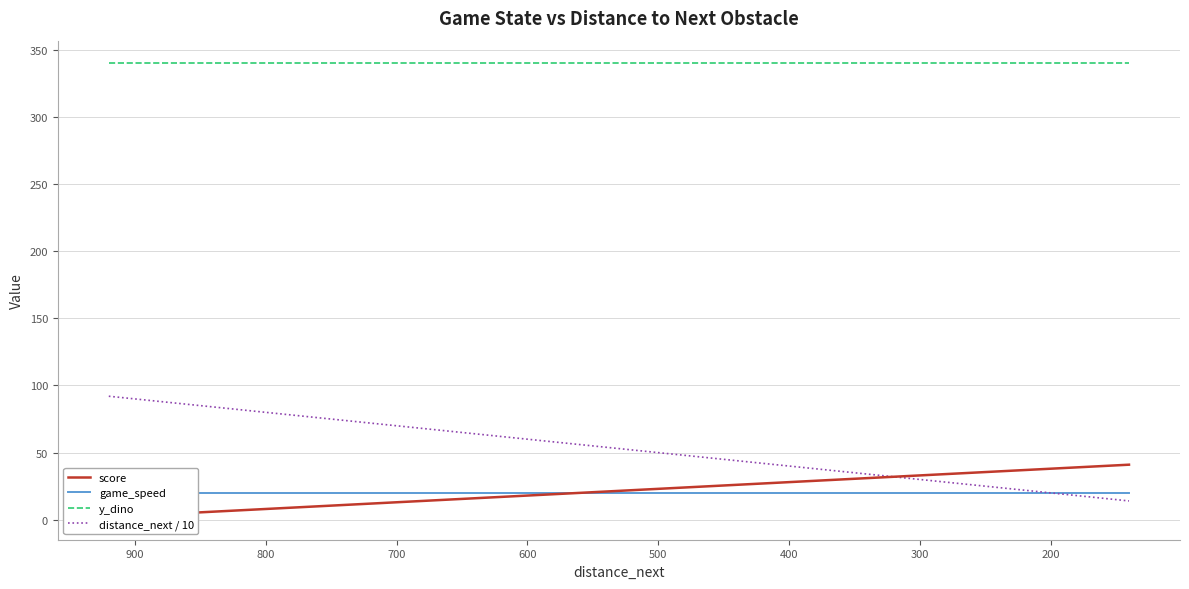

True or false: game_speed and y_dino intersect in this chart.

False